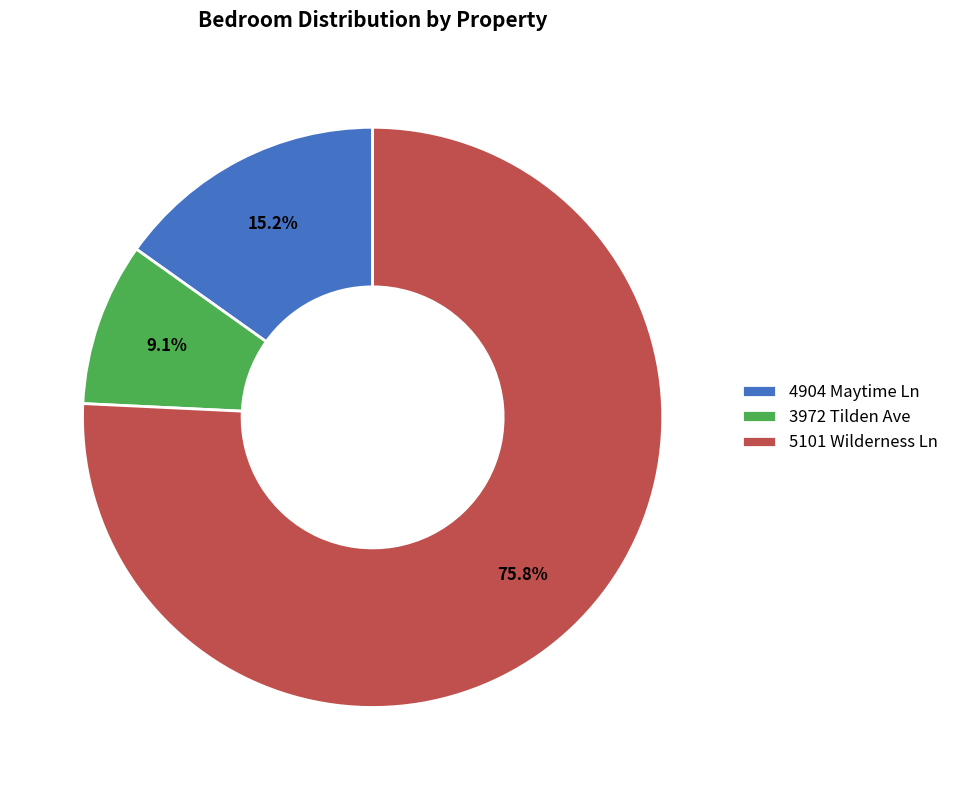

To the nearest percent, what is the average slice percentage?

33%